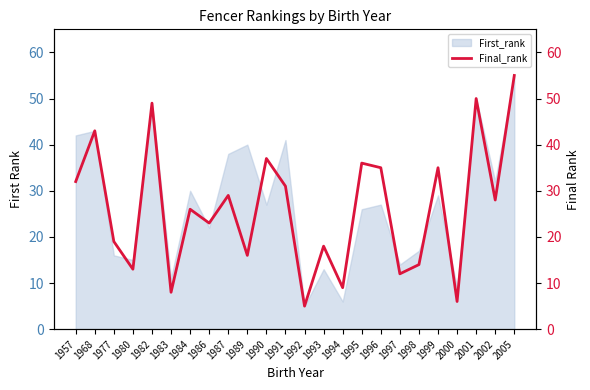

What is the difference between the maximum and minimum values?

50